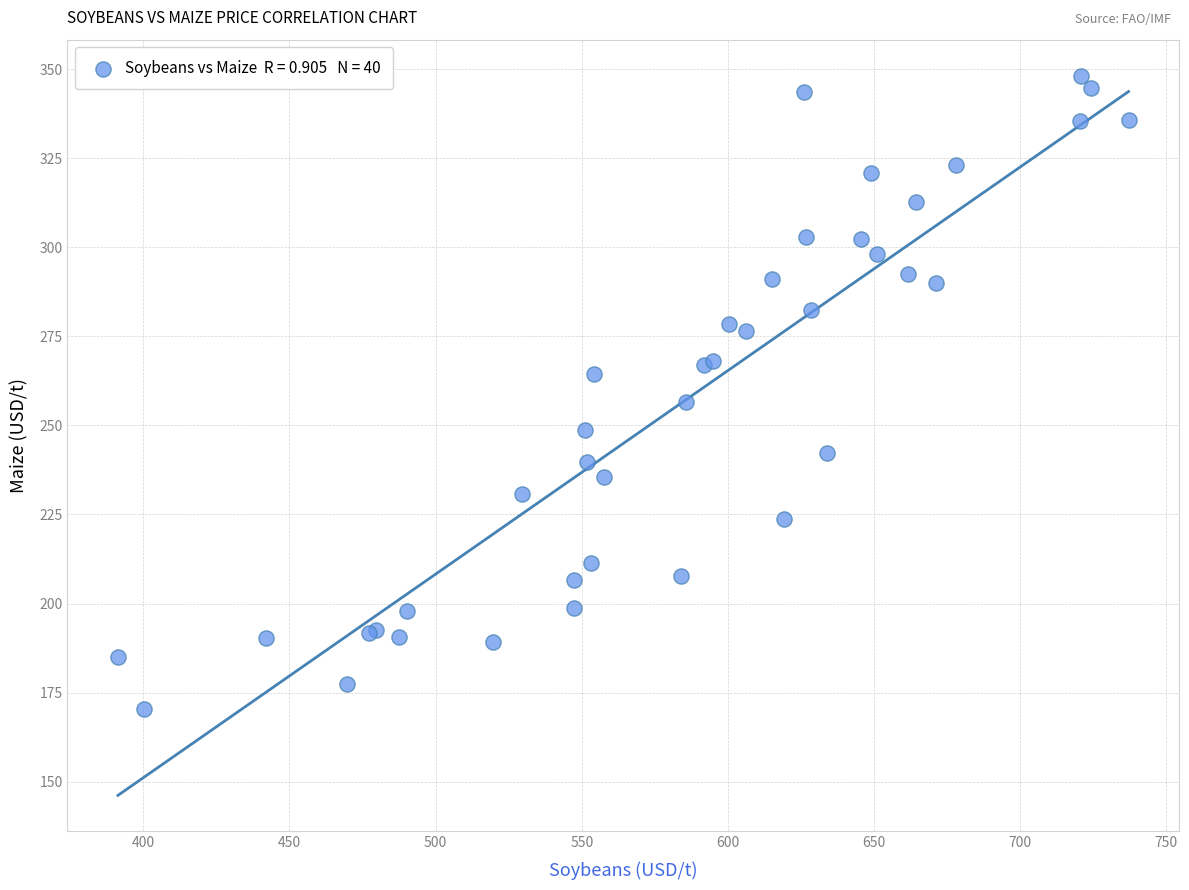

What Y value in the scatter plot is closest to 259?

256.6